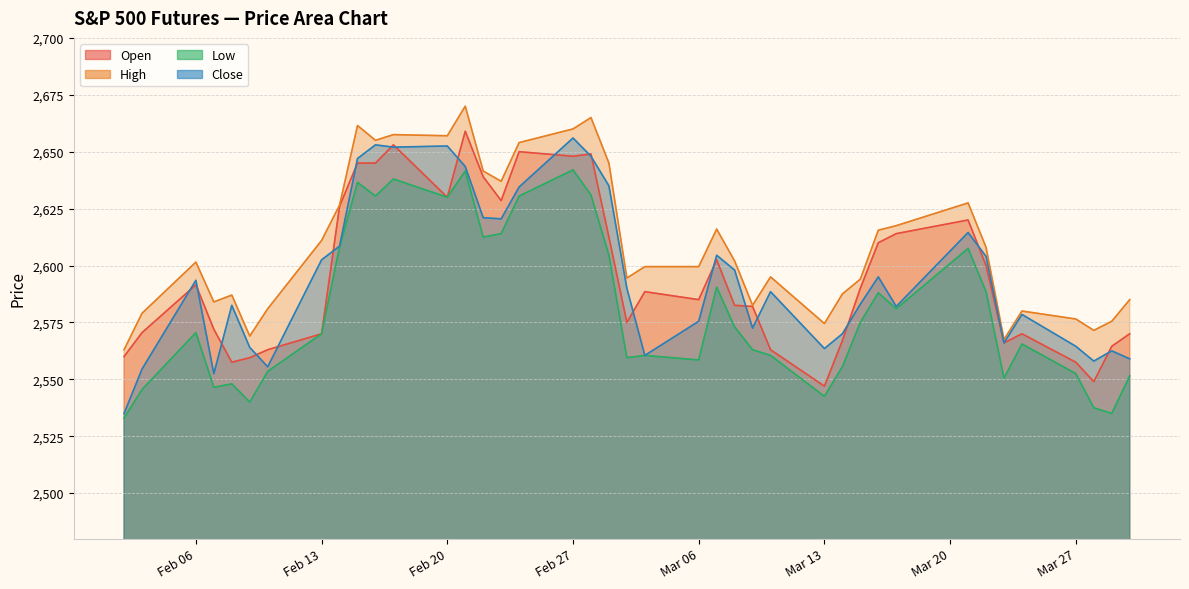

Which series has the widest spread of values?

Close